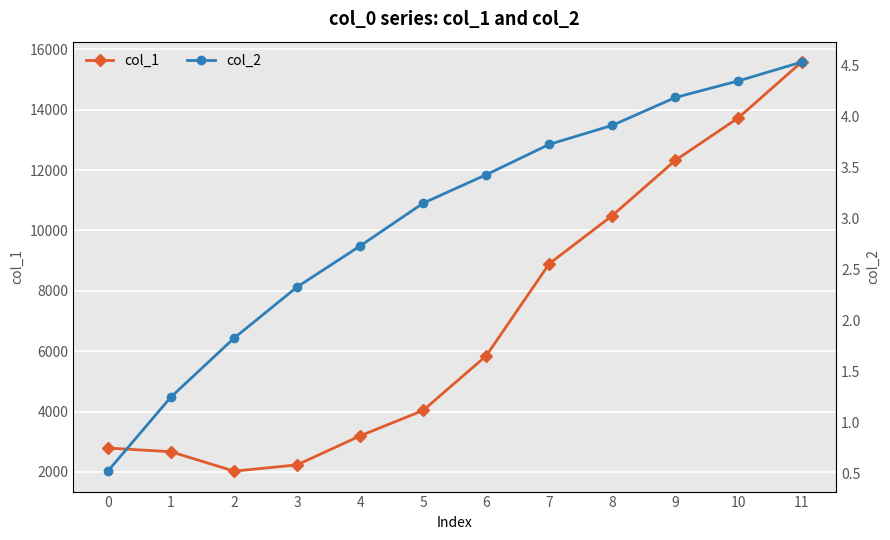

How many data points in col_2 are less than 3?

5